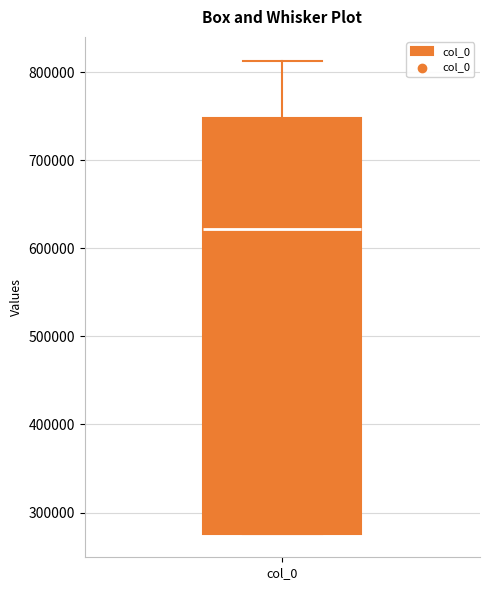

Where is the upper edge of the box for col_0 on the y-axis? The values are not printed on the chart, so give them approximately, as read against the axis.

750000